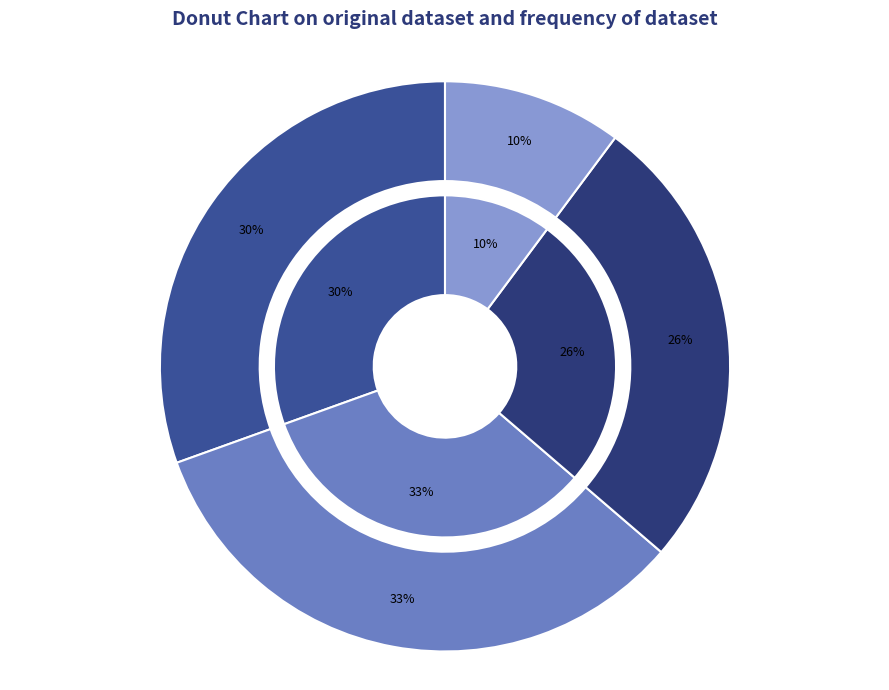

How many slices are in this pie chart?

4